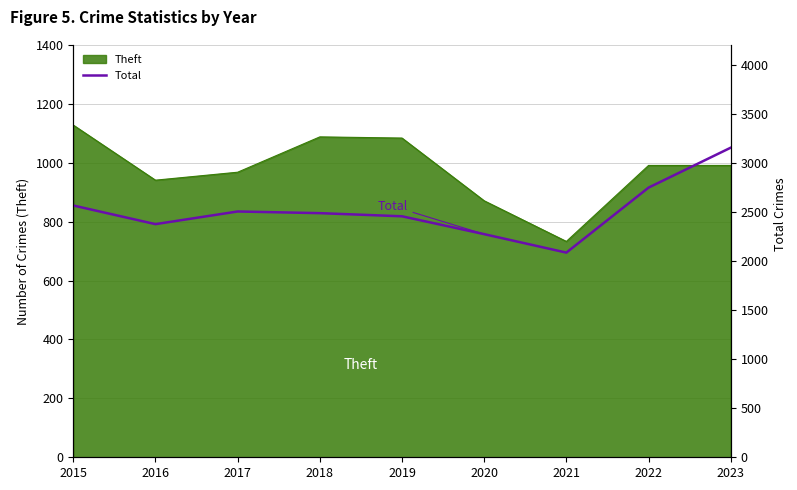

What is the value of the 9th point from the left?

3154